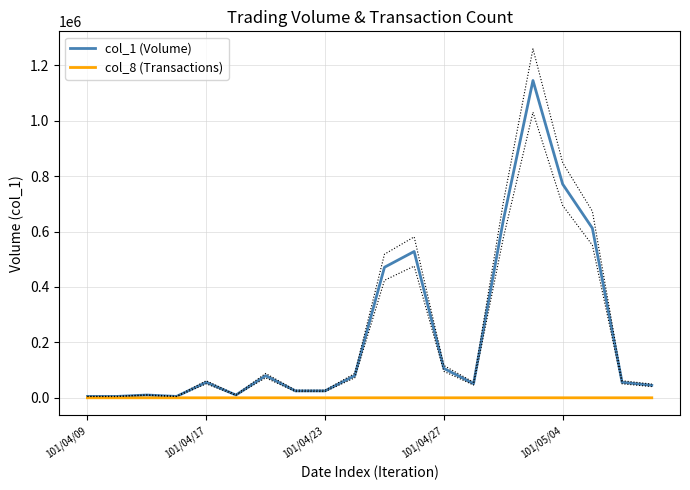

True or false: col_8 (Transactions) and col_1 (Volume) cross at least once.

False